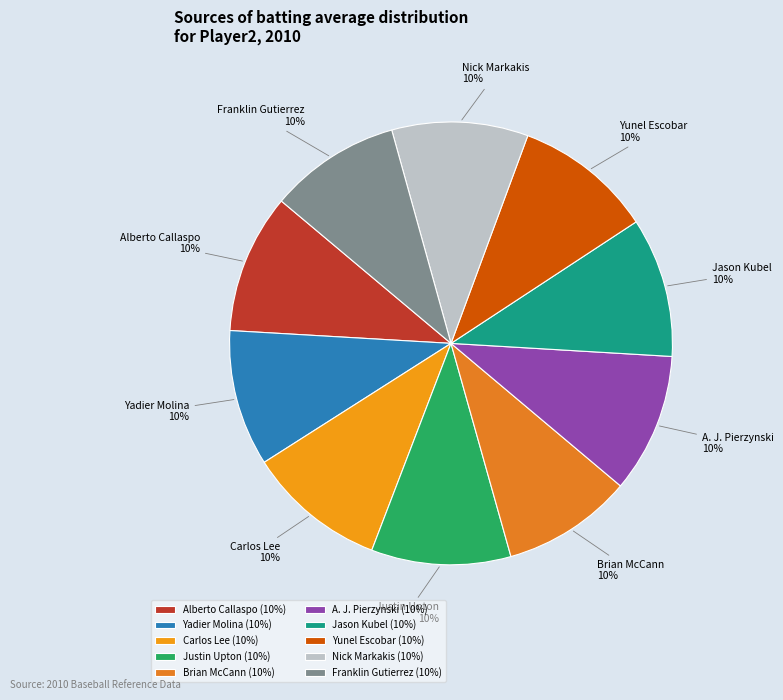

How many segments does this pie chart have?

10